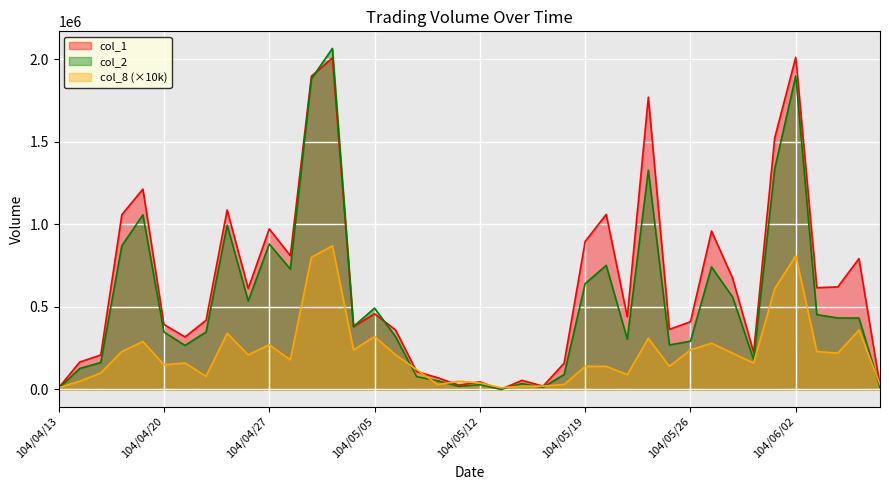

What is the label of the 24th point from the right?

104/05/06